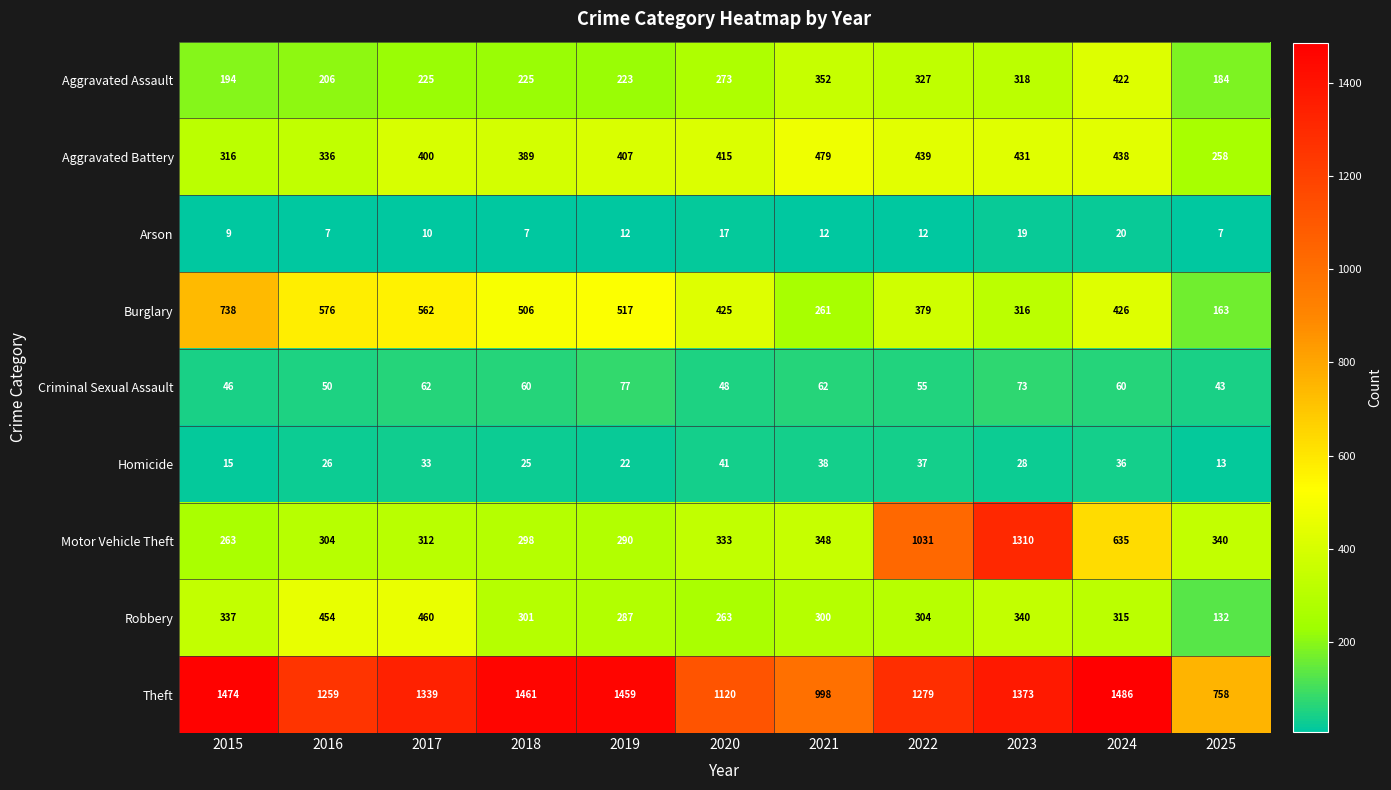

Which series has the largest range (max minus min)?

Motor Vehicle Theft